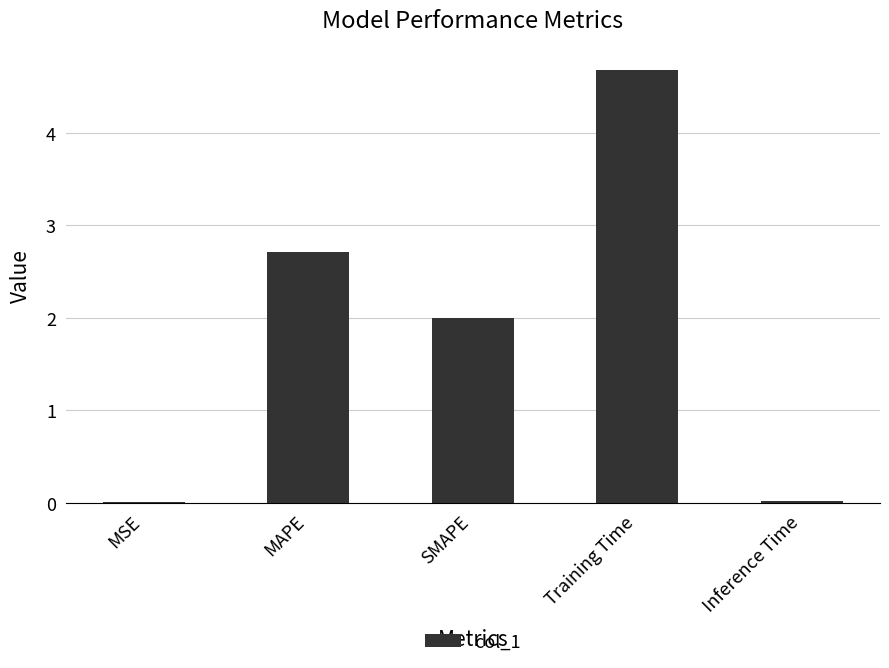

Approximately how many times larger is the value at Training Time compared to SMAPE?

2.3